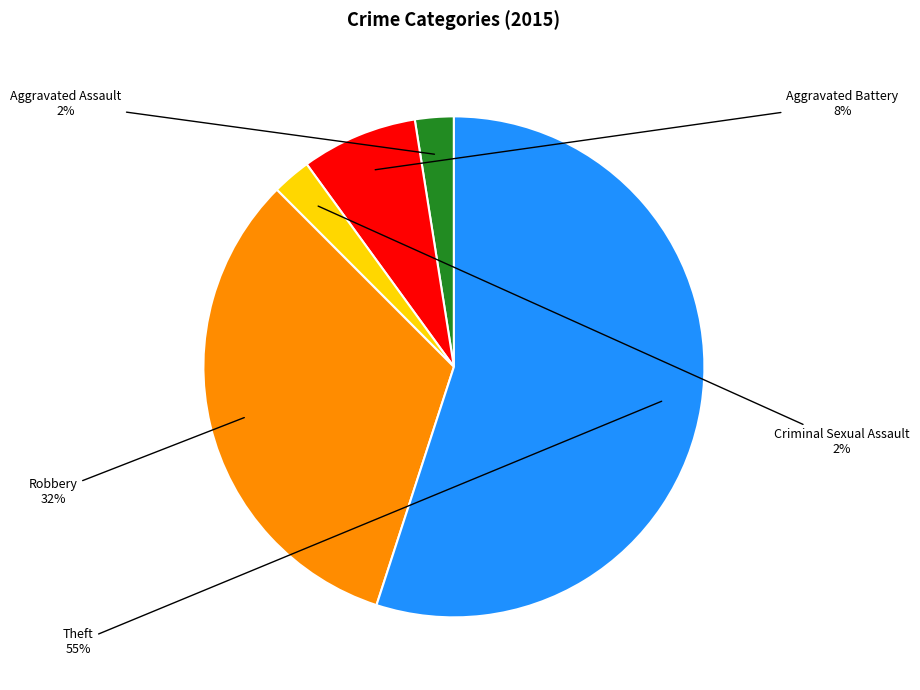

To the nearest percent, what is the average slice percentage?

20%